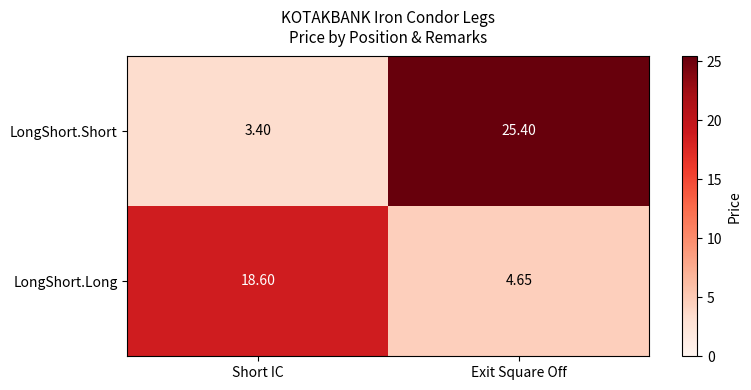

At Exit Square Off, list the series in order from largest to smallest.

LongShort.Short, LongShort.Long